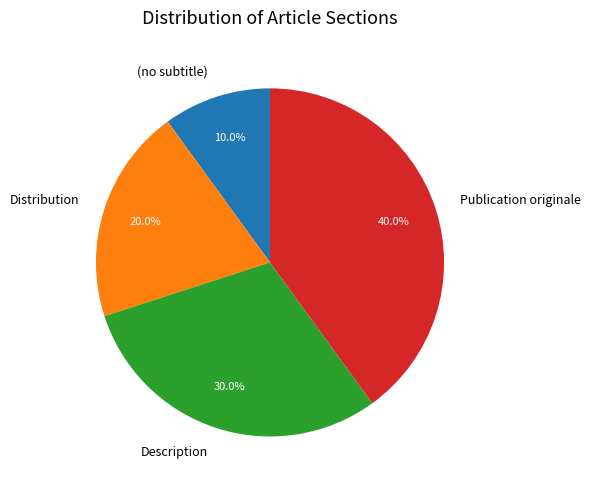

To the nearest percent, what is the combined percentage of (no subtitle) and Description?

40%